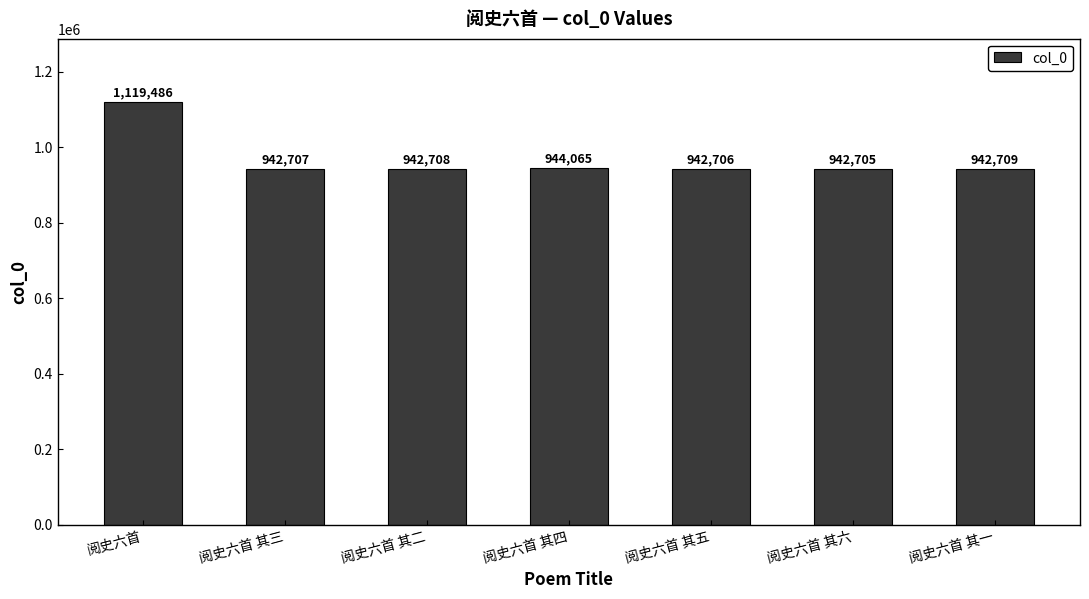

What is the sum of the values at 阅史六首 其三 and 阅史六首 其六?

1885412